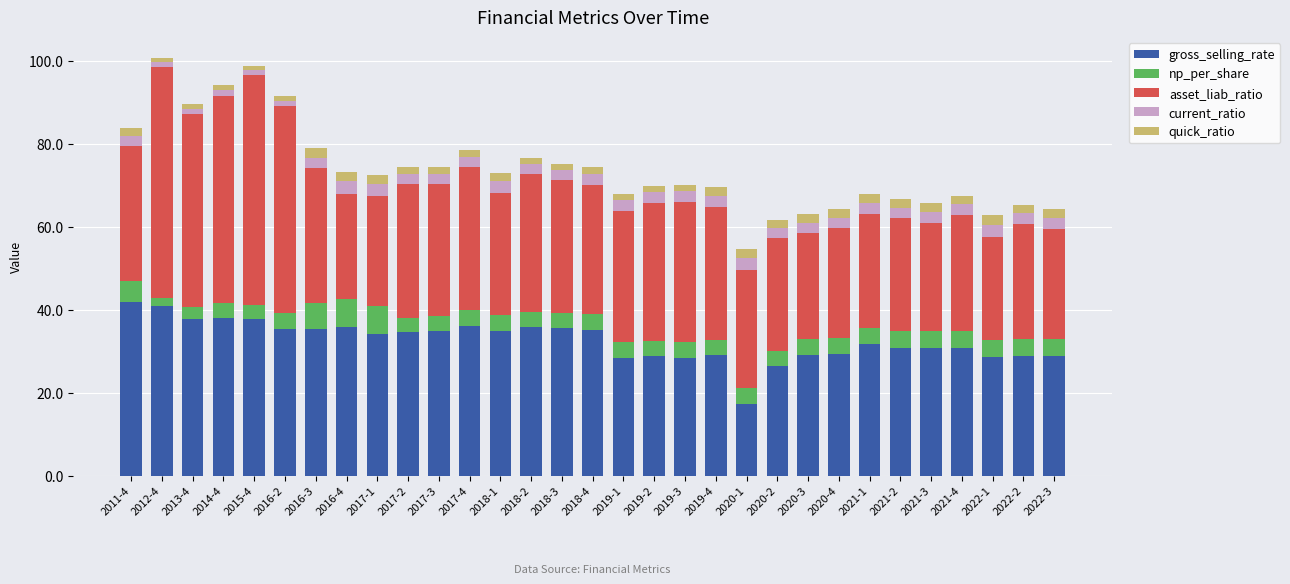

Which category has the lowest value in the gross_selling_rate series?

2020-1